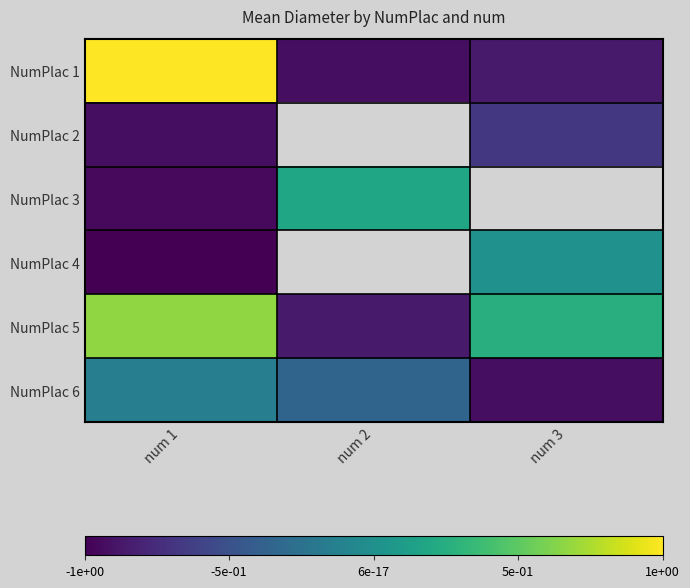

At which category is the sum across all series the highest?

num 1